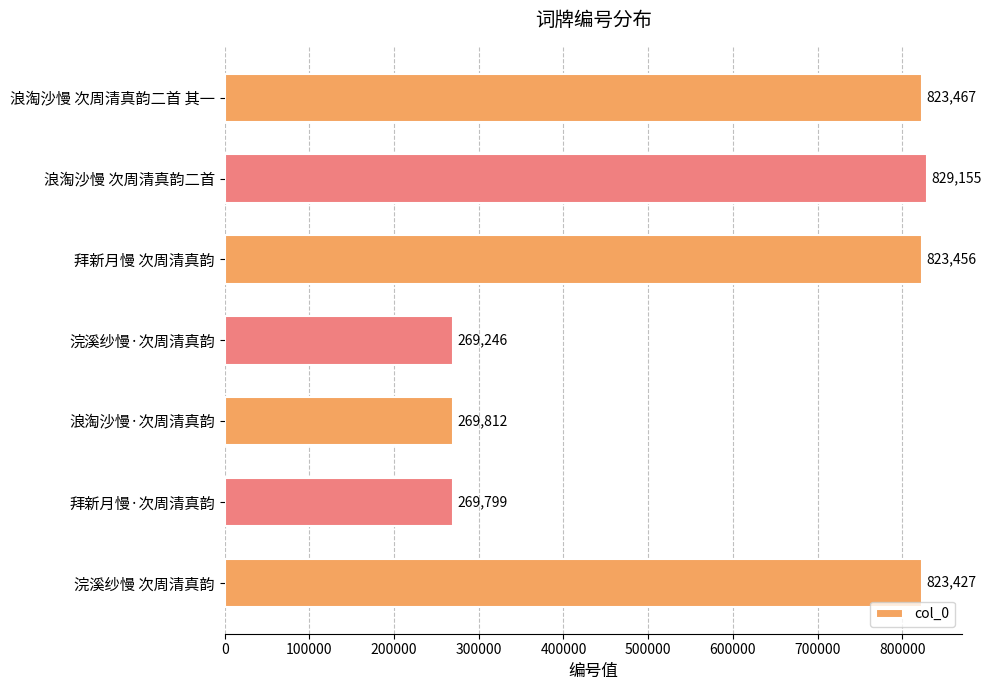

The chart shows a value of 823427 at 浣溪纱慢 次周清真韵. True or false?

True